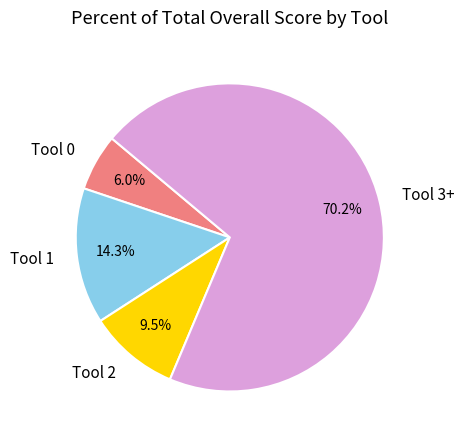

Which category has the biggest portion of the pie?

Tool 3+